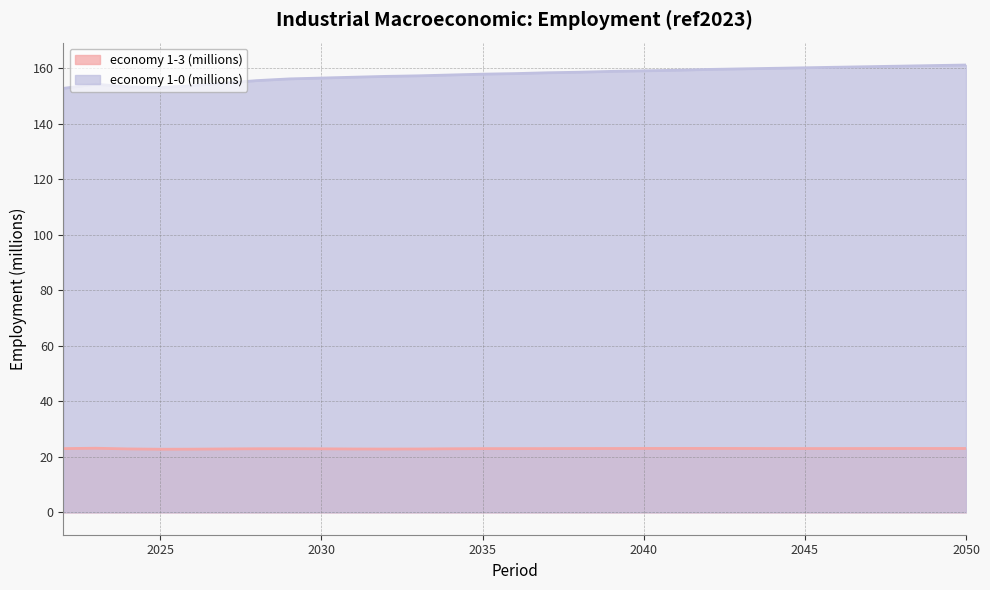

What is the difference between the maximum and minimum values in the economy 1-3 (millions) series?

0.4